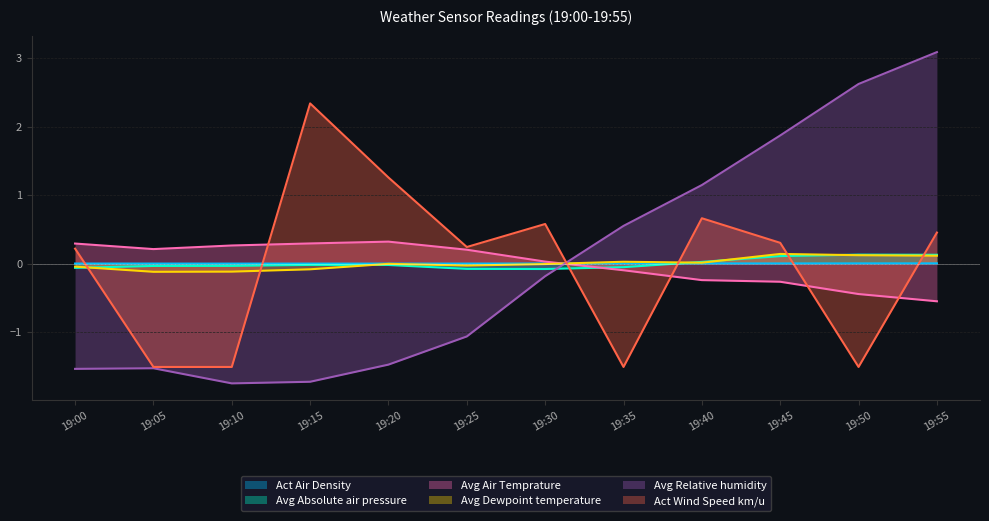

How many times do Avg Air Temprature and Avg Relative humidity cross each other?

1